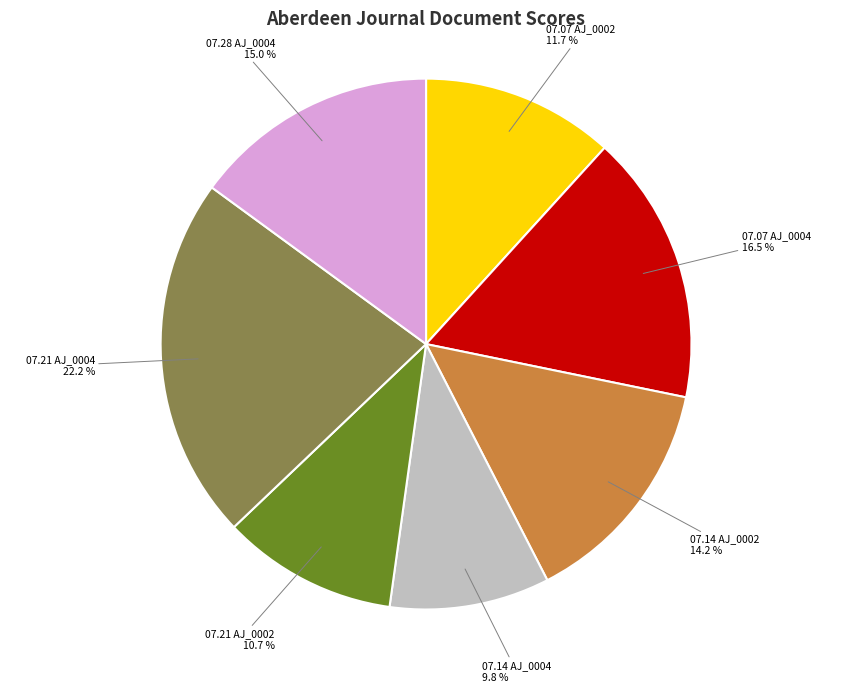

Does any single category account for the majority?

No